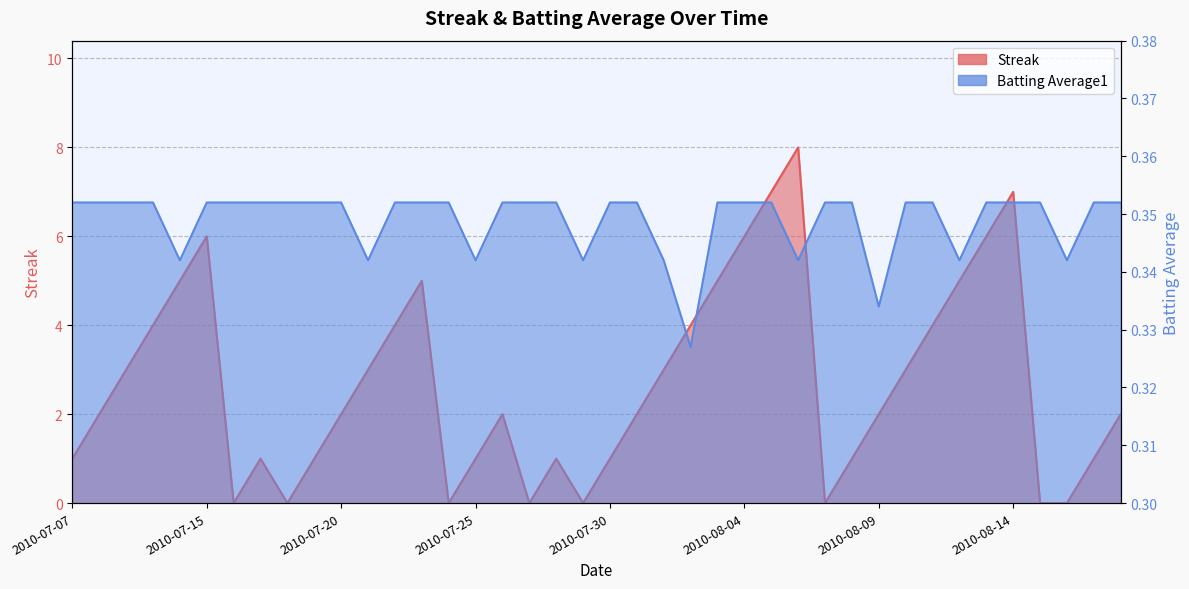

The Streak series shows 4.0 at 2010-08-02. True or false?

True